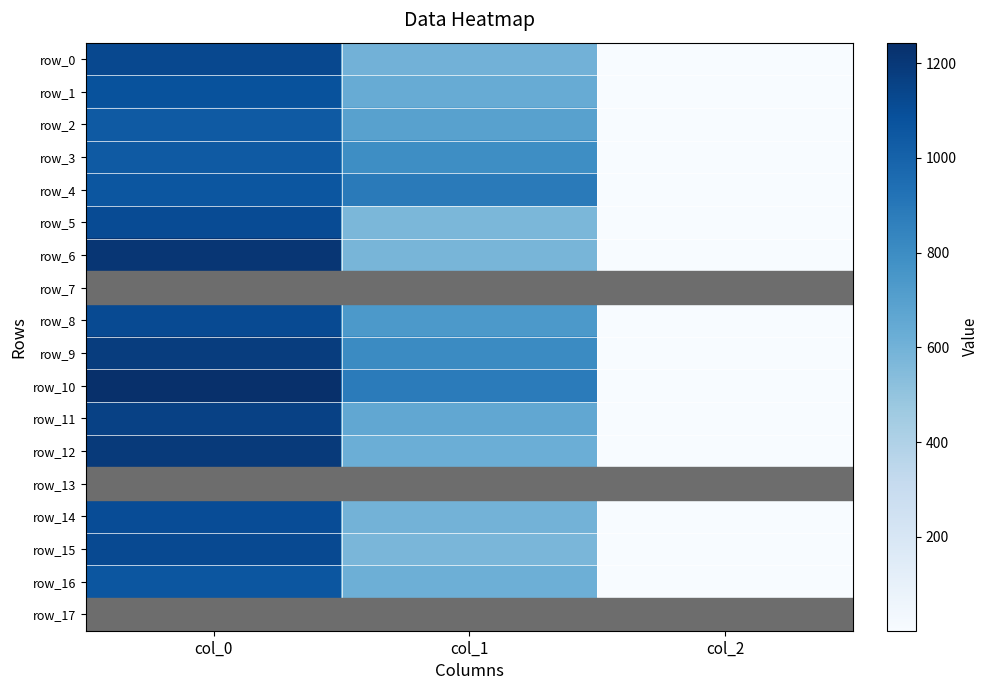

At which label does row_8 reach its minimum?

col_2